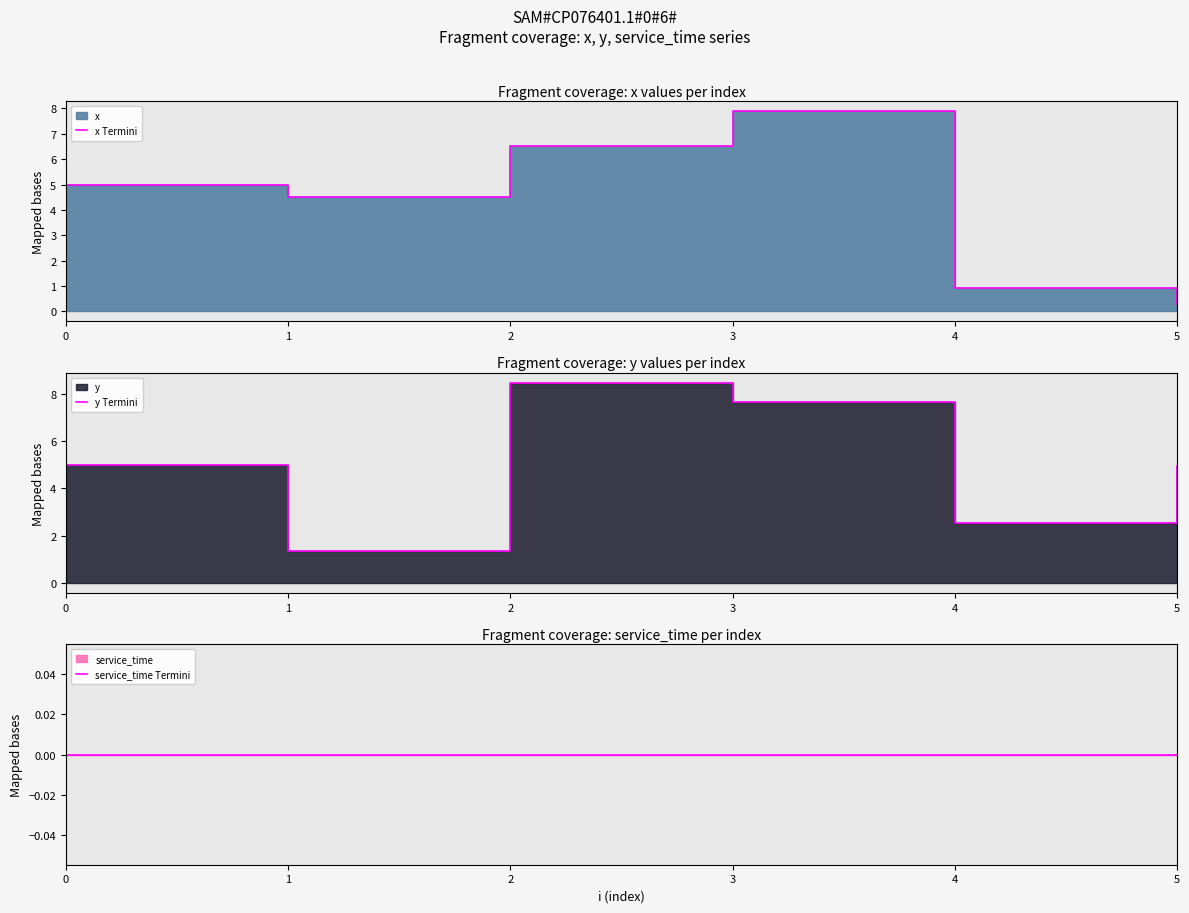

Count the number of categories in the chart.

6